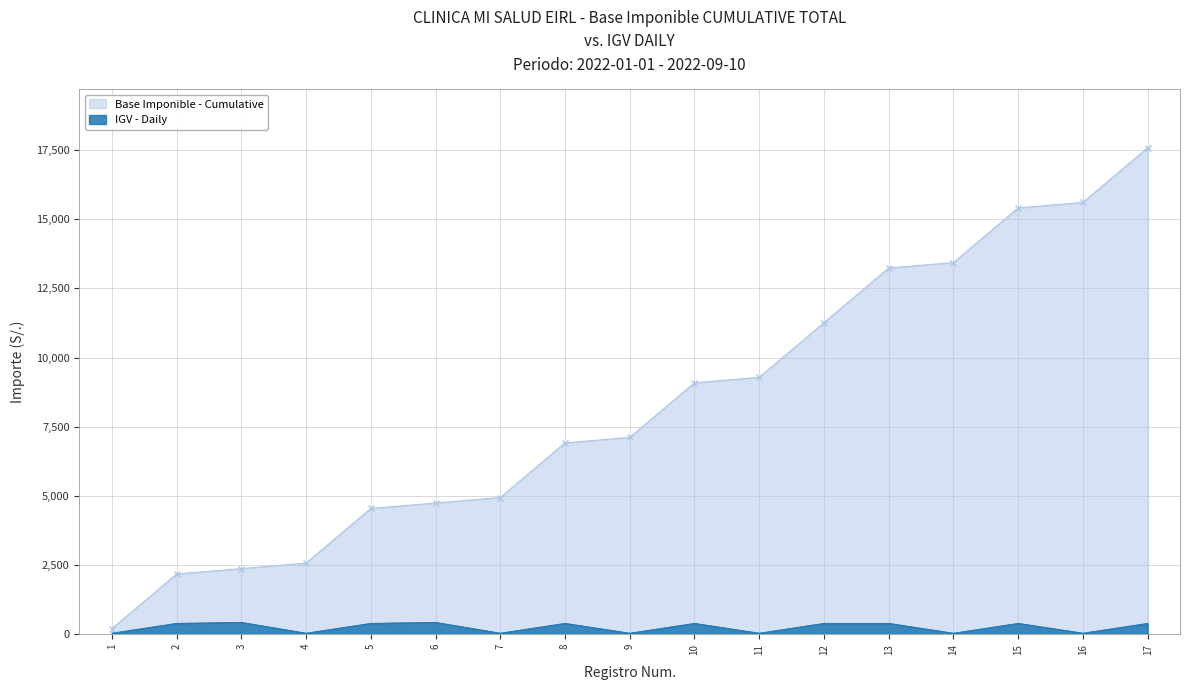

How many data points does each series have?

17